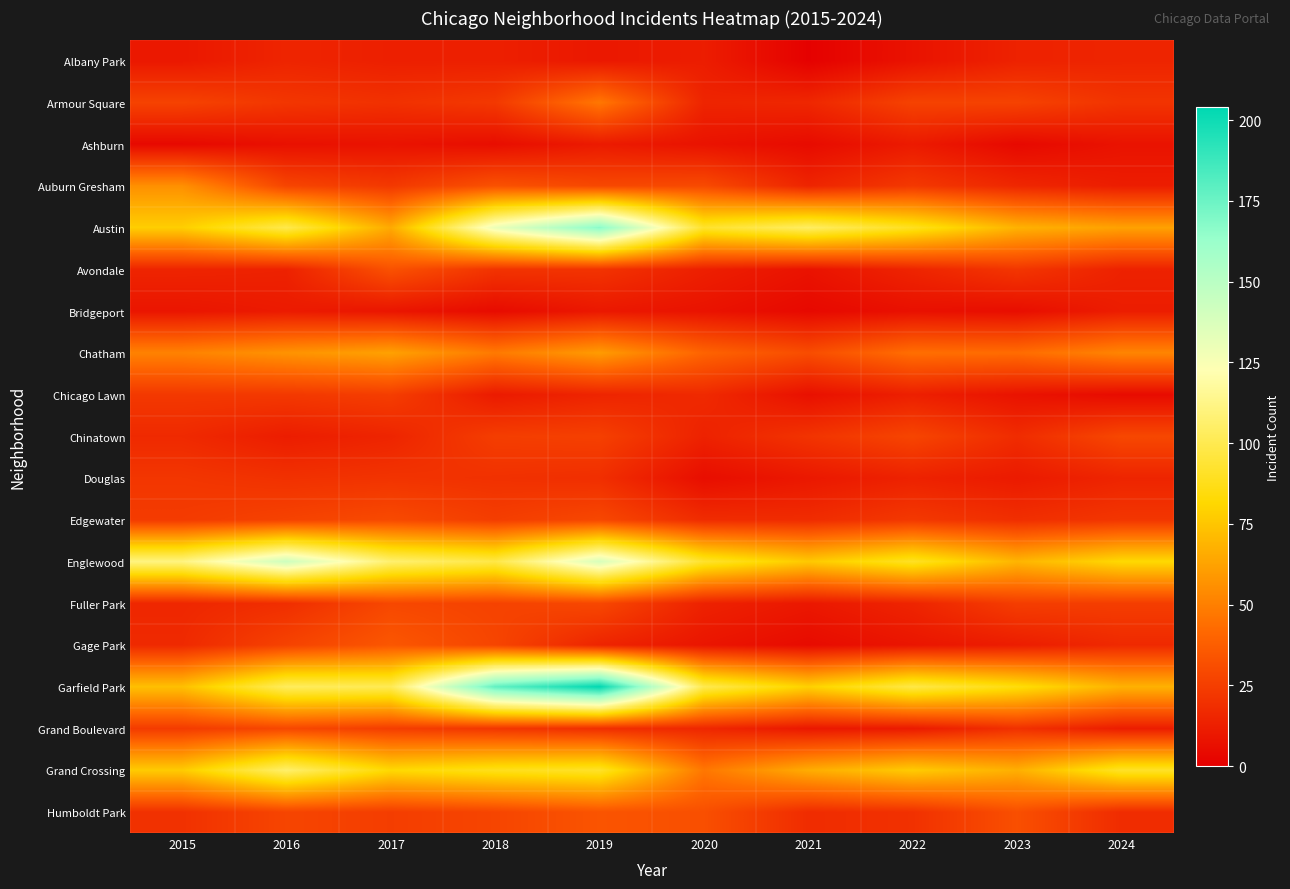

What is the total value across all series at 2019?

974